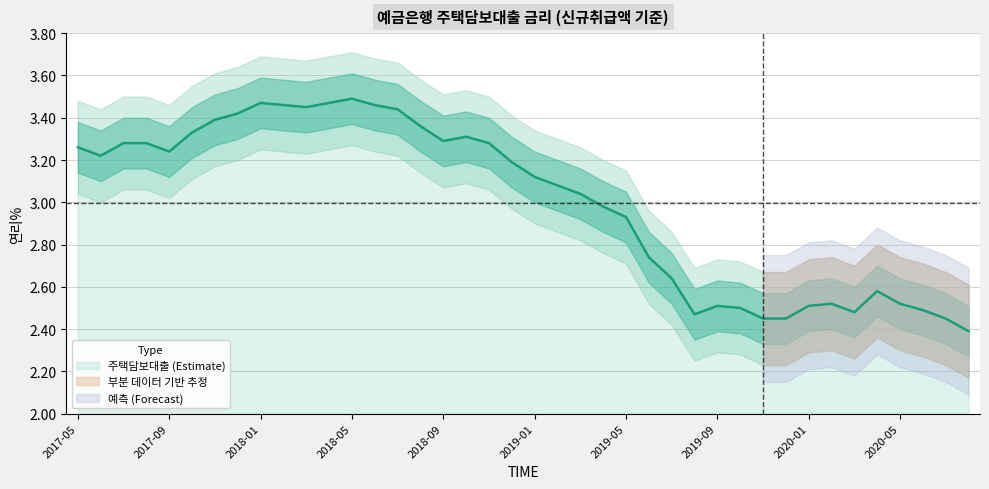

Where does the 주택담보대출 (Estimate) series first go above 3?

2017-05